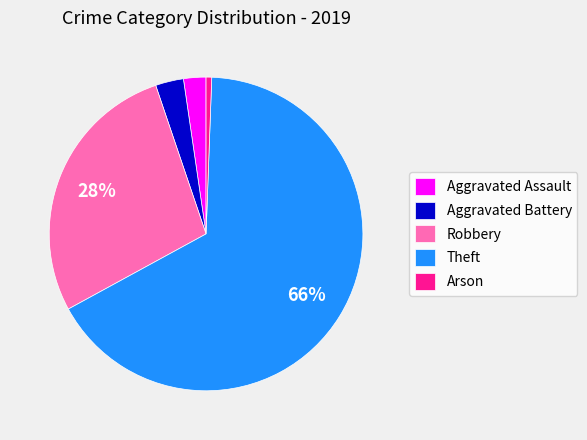

How many segments does this pie chart have?

5